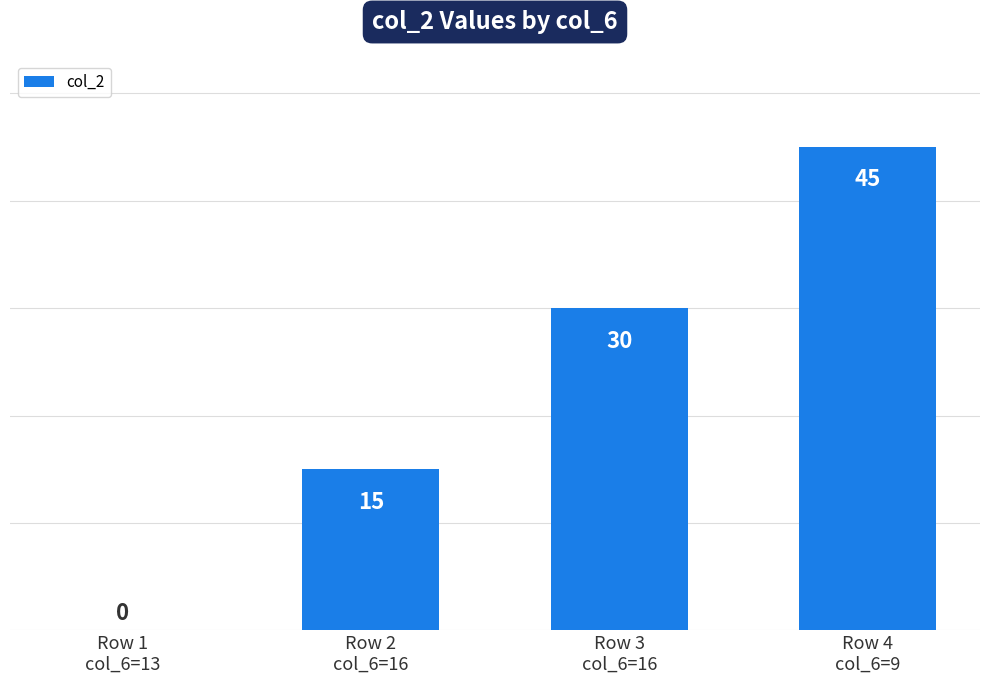

What is the difference between the values at Row 2
col_6=16 and Row 3
col_6=16?

15